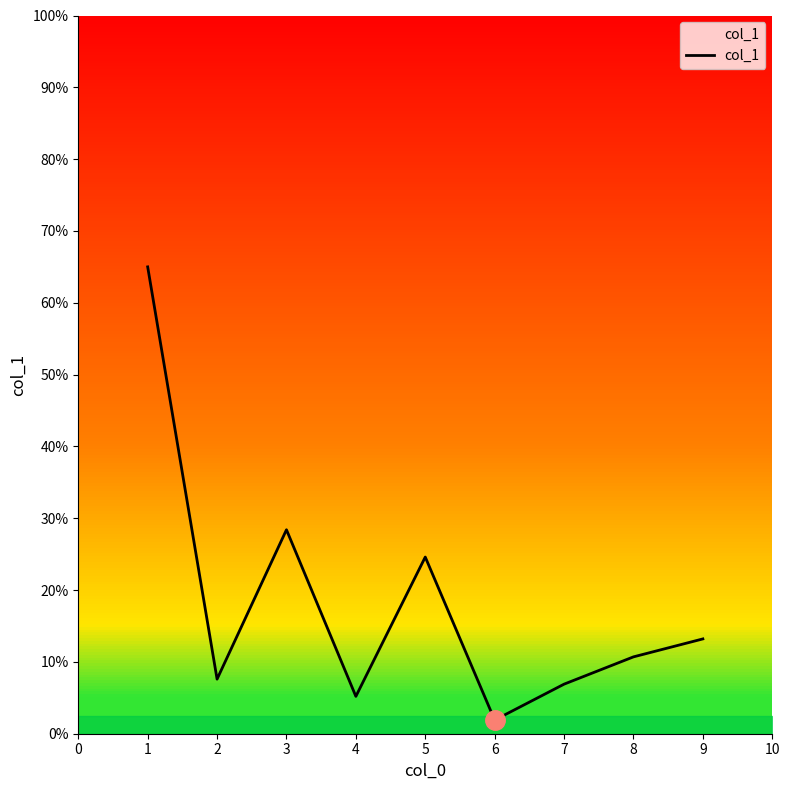

The col_1 series shows 24.6 at 5. True or false?

True